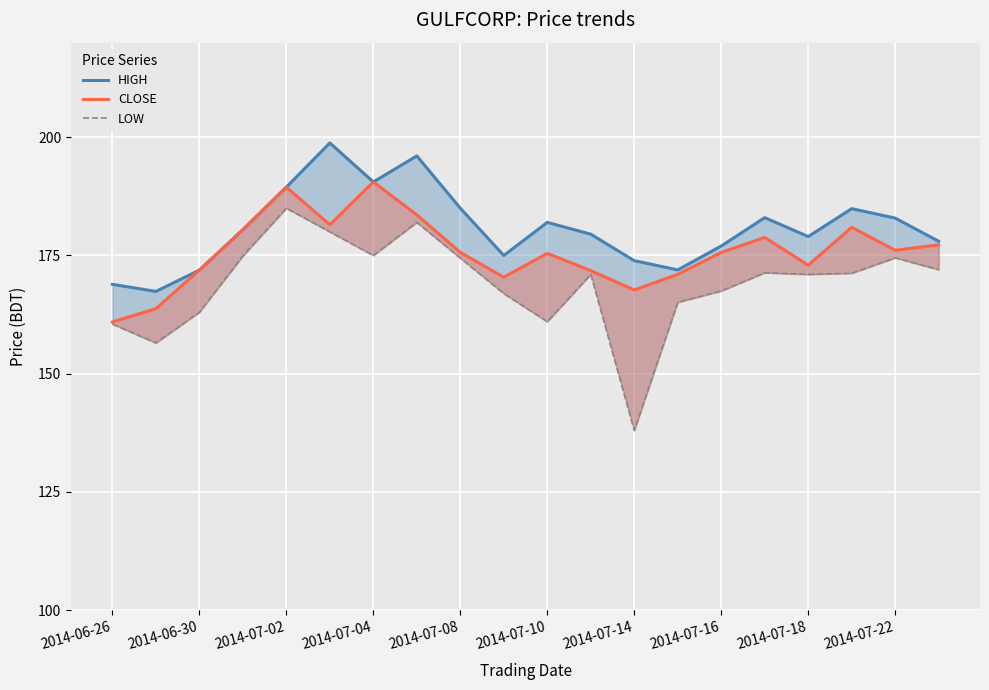

What is the value of the CLOSE point at the 20th from the left?

177.2